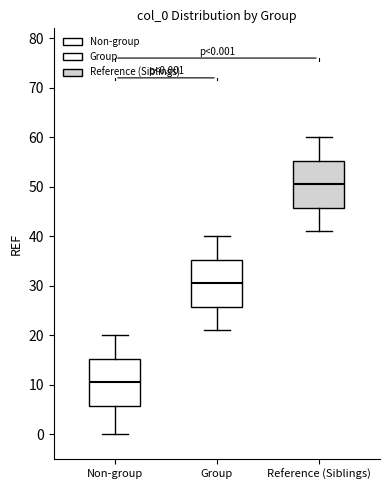

Which box has the highest median line?

Reference (Siblings)